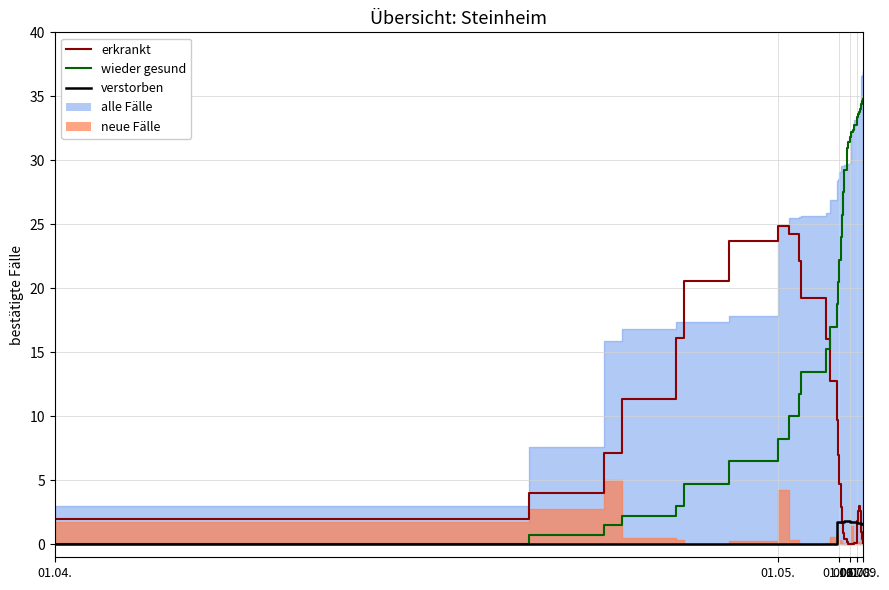

How many values in the verstorben series are below 1?

13